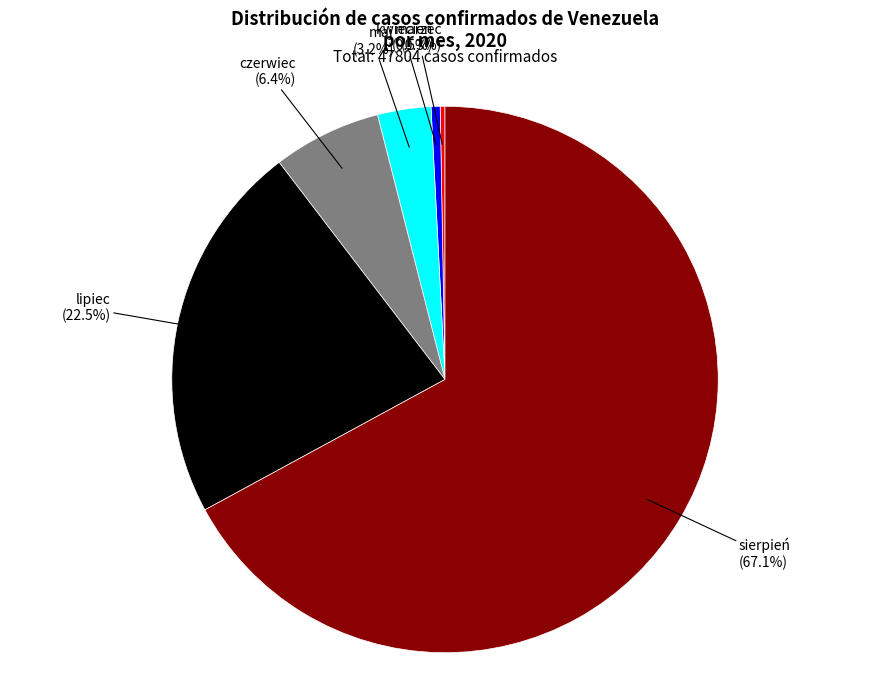

Which slice is the largest?

sierpień